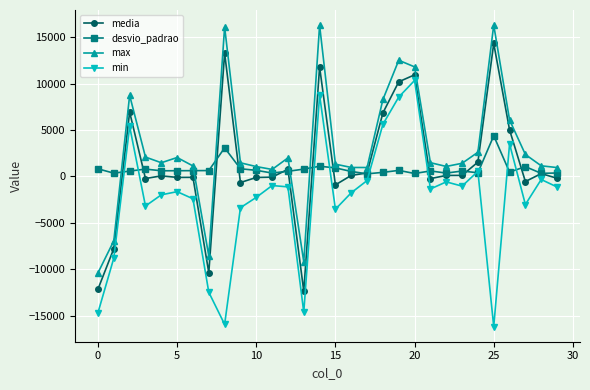

What is the highest value of the desvio_padrao series?

4378.7